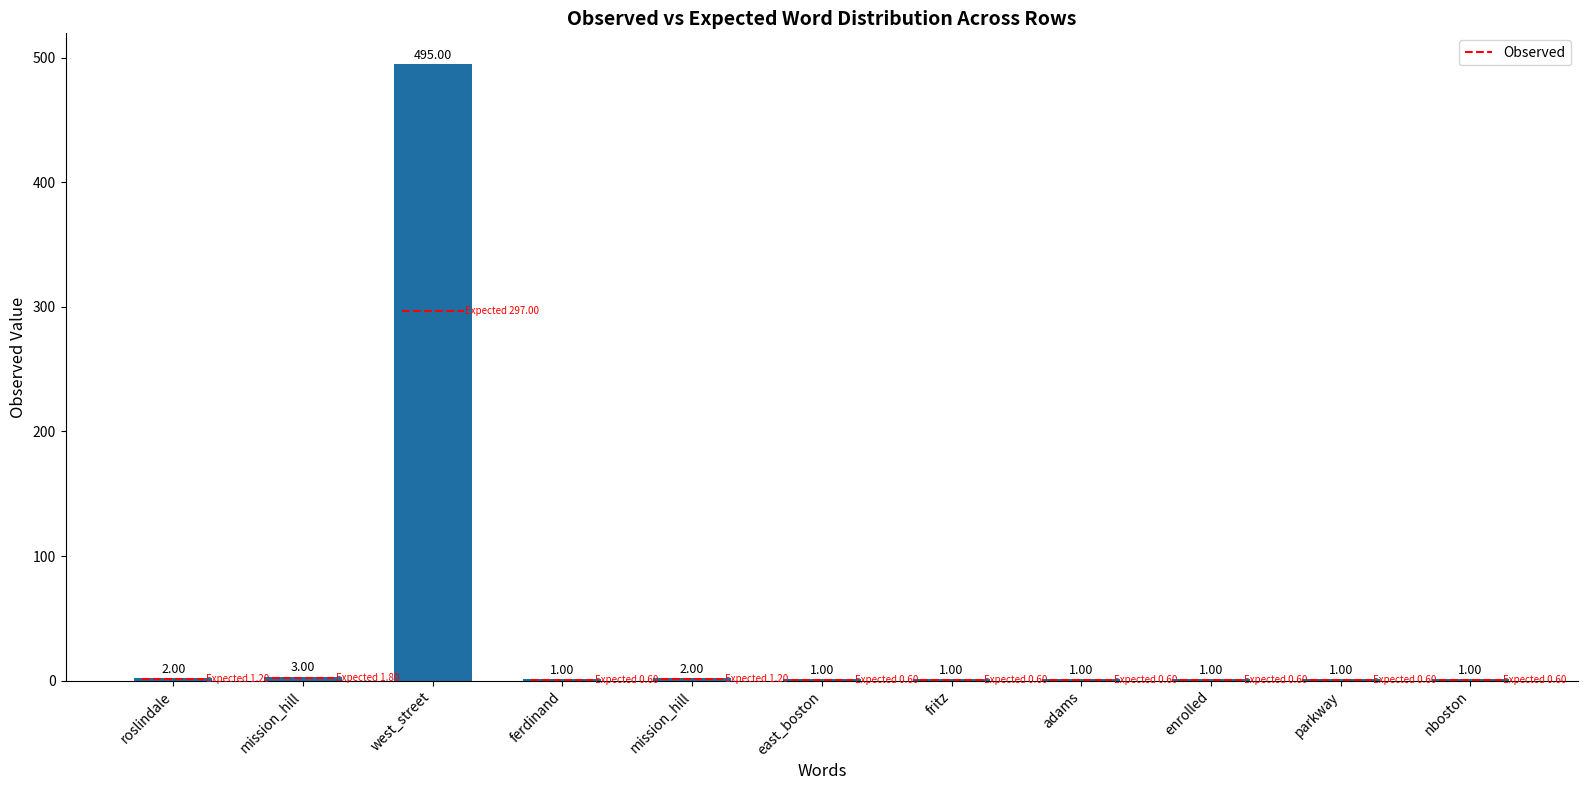

How many bars are there in total?

11